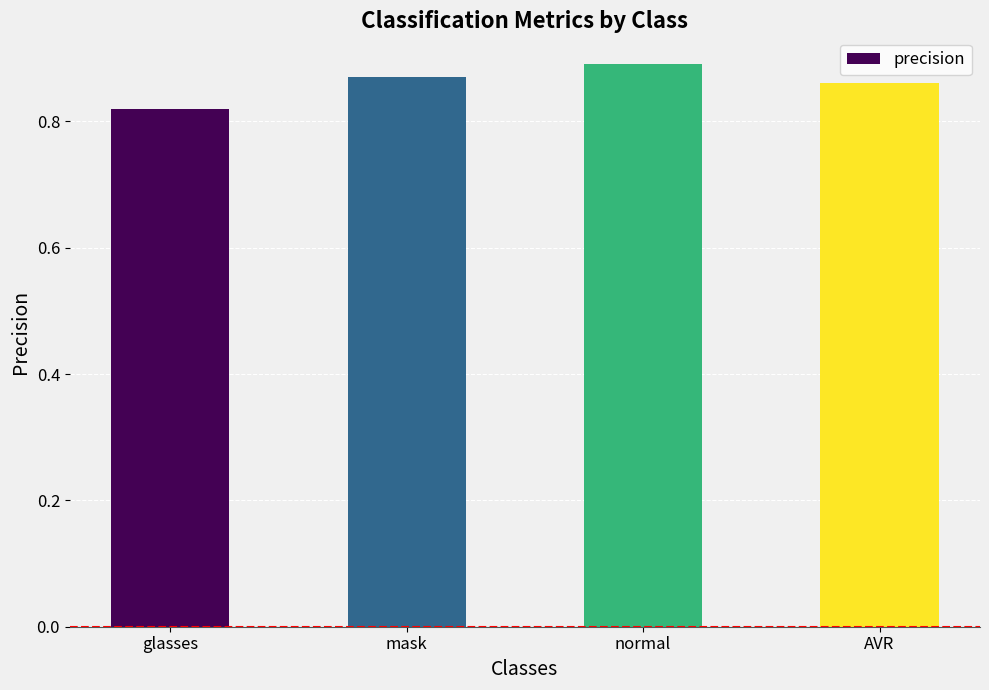

At which label is the value closest to 0?

glasses